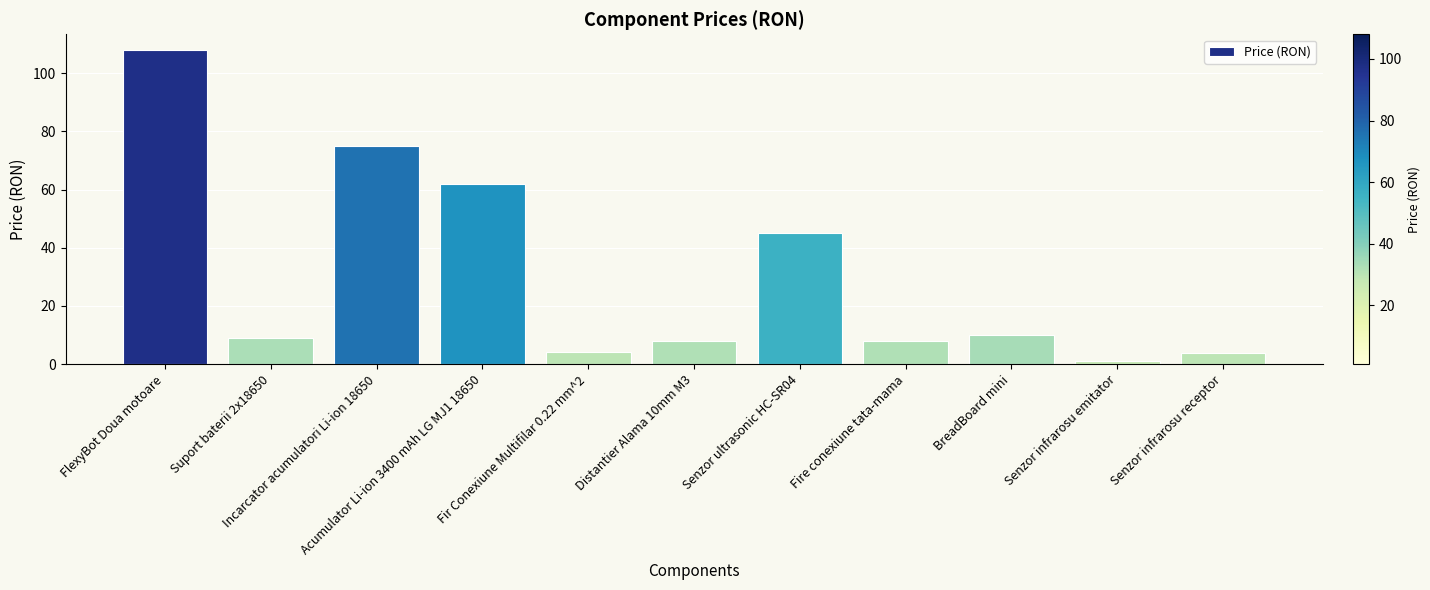

What is the maximum value shown in the chart?

108.0